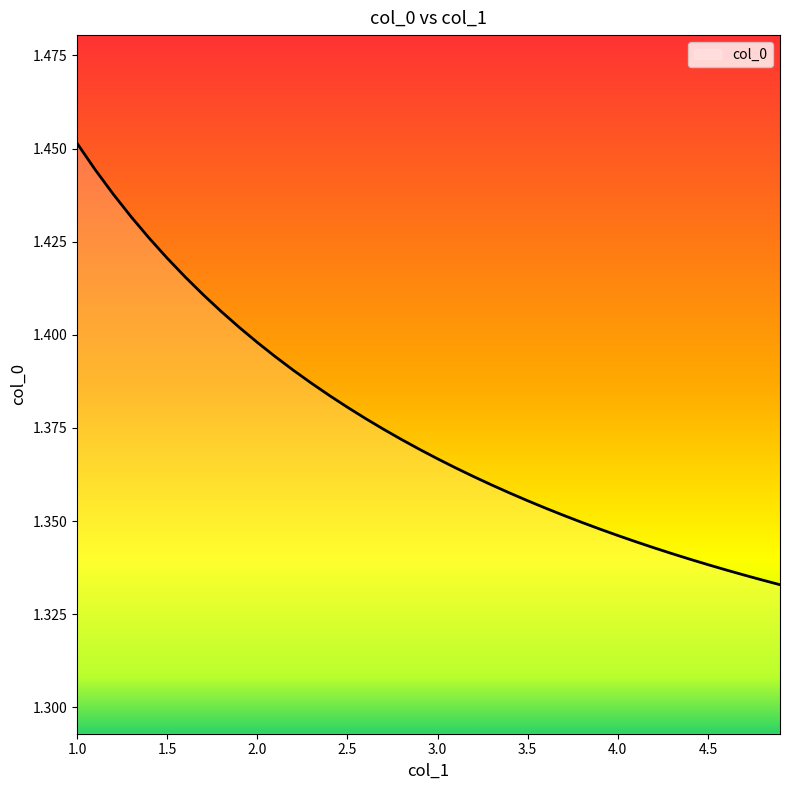

Does the chart have visible grid lines?

No